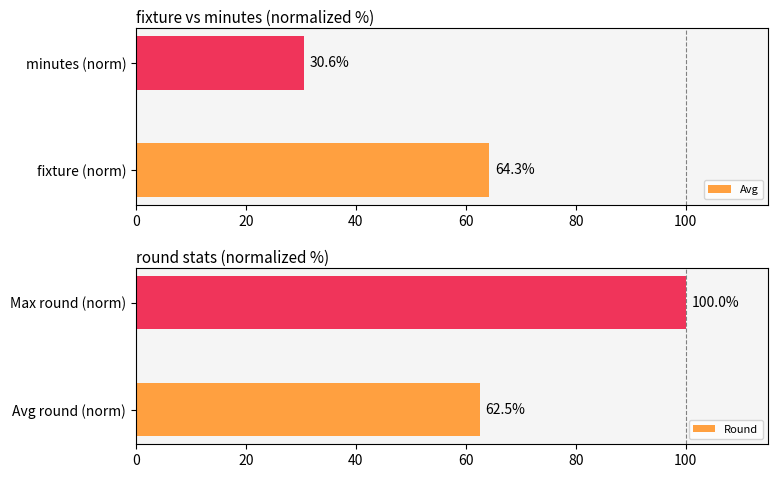

What is the sum of all Avg values?

94.9